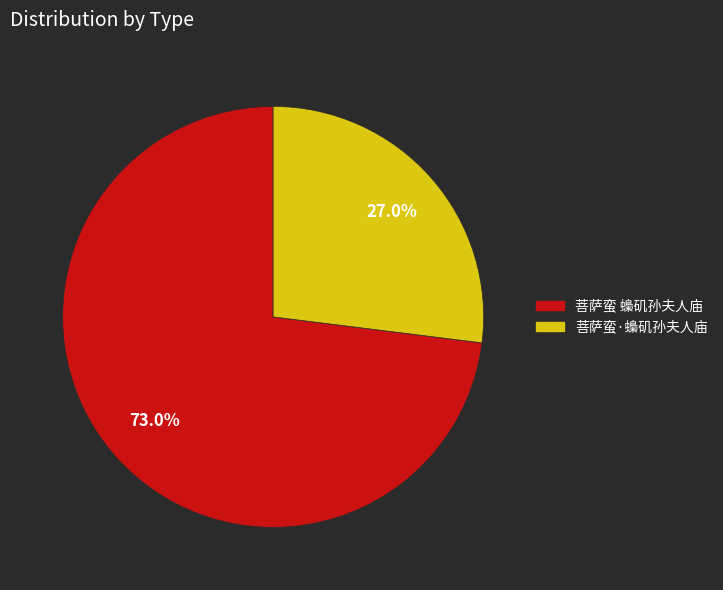

To the nearest percent, what percentage of the pie is 菩萨蛮·蟂矶孙夫人庙?

27%